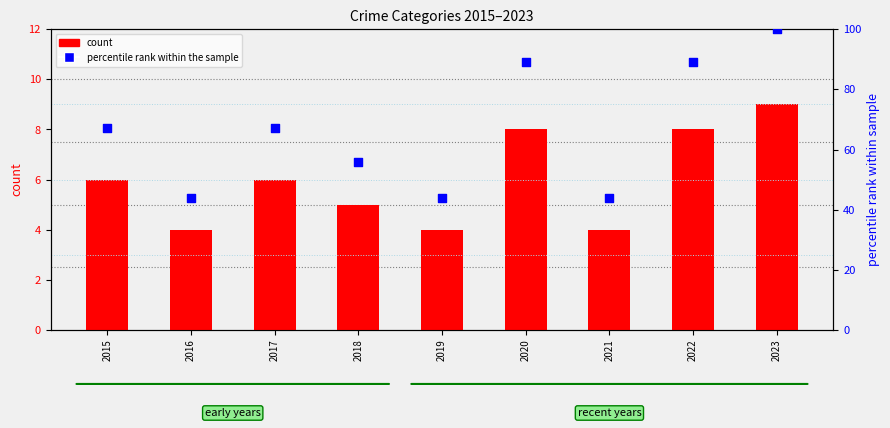

At which category is the sum across all series the highest?

2023